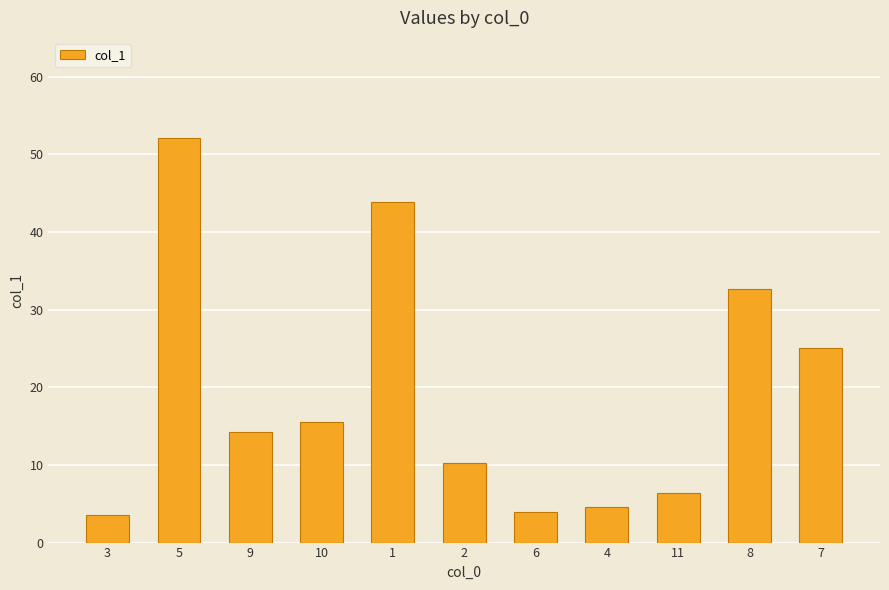

What is the greatest value displayed?

52.1